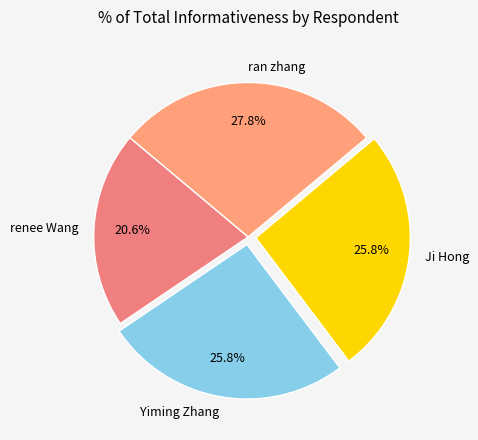

What percentage is the Yiming Zhang slice, to the nearest percent?

26%